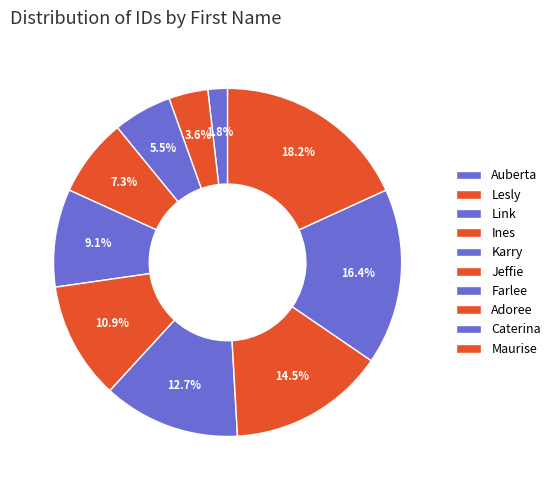

Does any single category account for the majority?

No